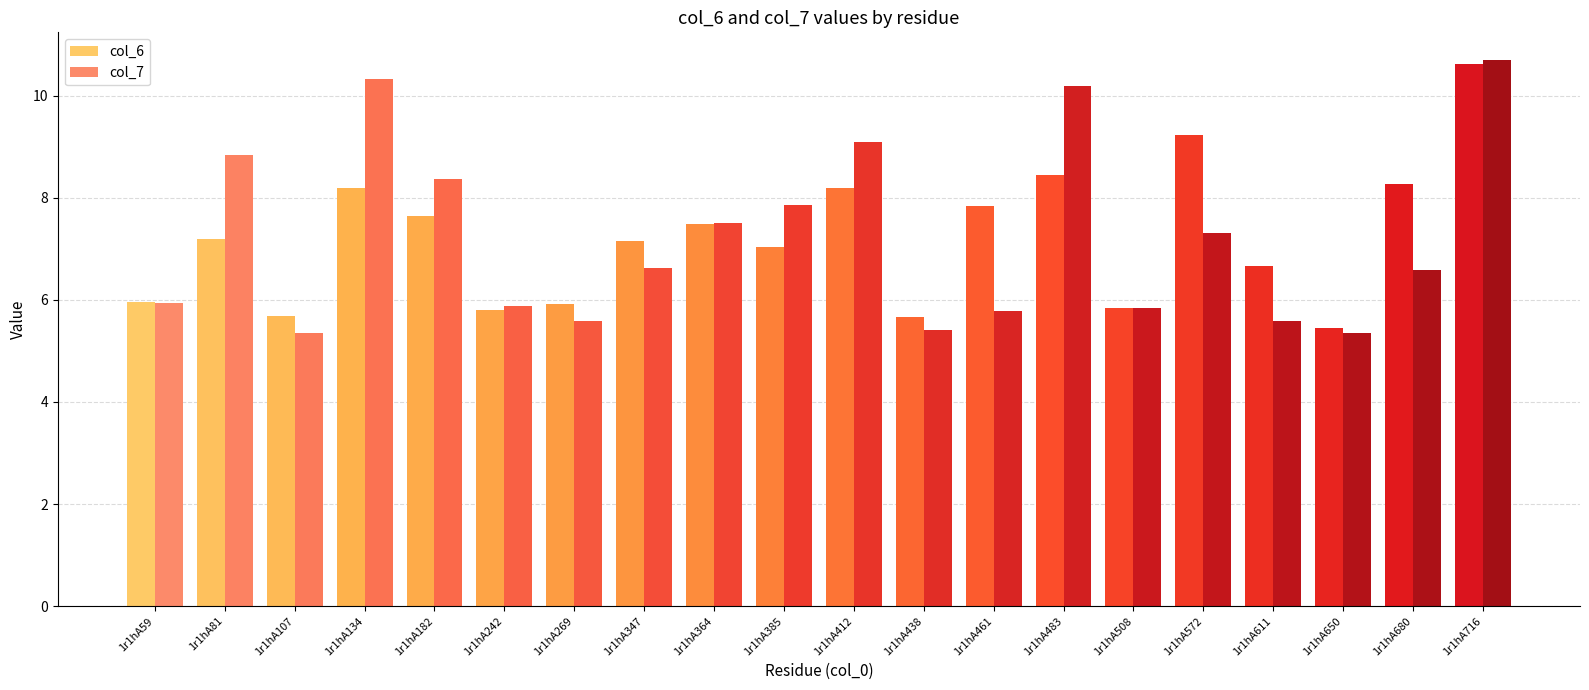

What is the difference between the highest and lowest values at 1r1hA483?

1.7